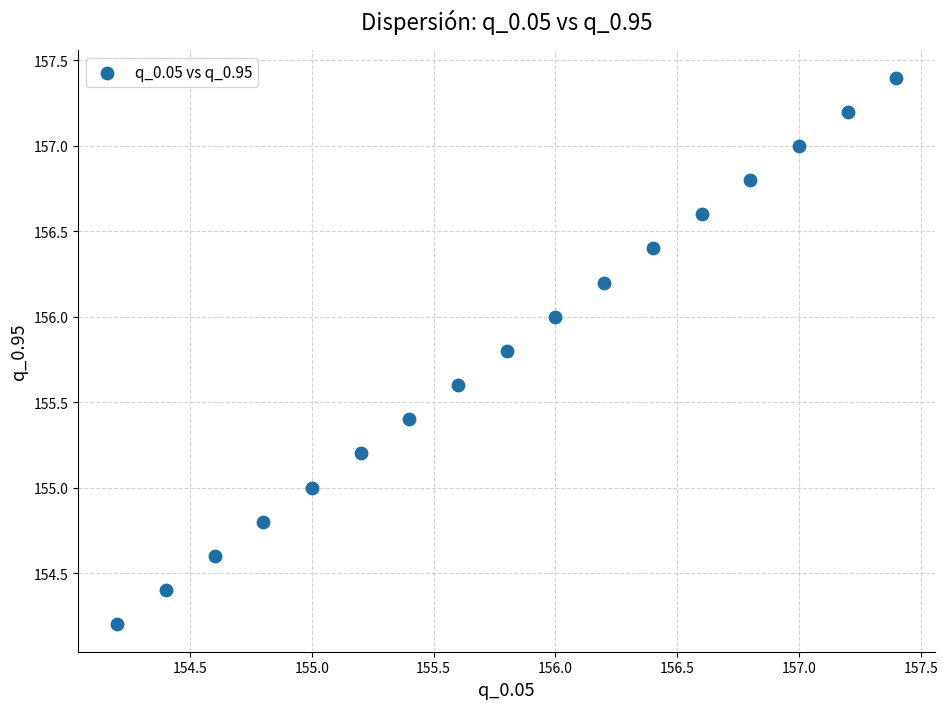

What is the range of X values (max minus min)?

3.2